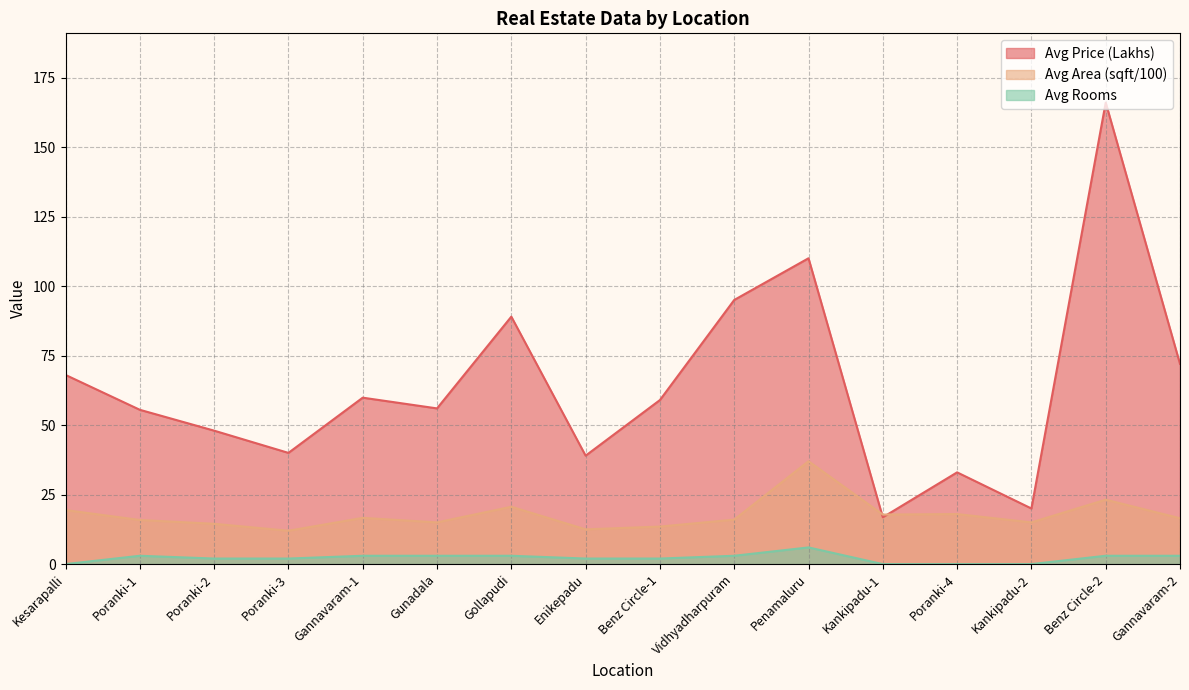

What is the maximum value for Avg Price (Lakhs)?

166.0